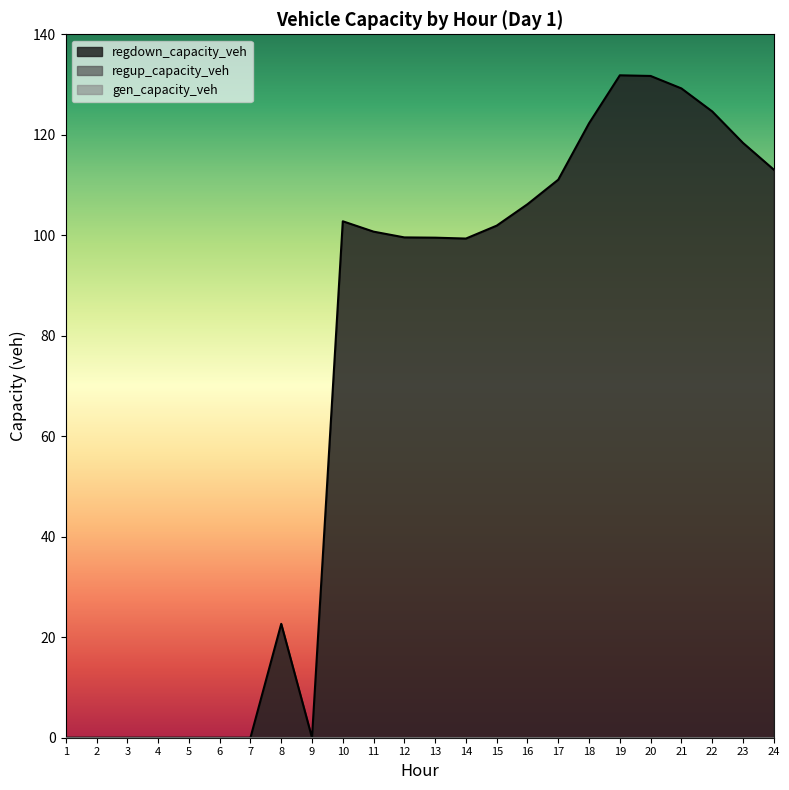

What is the difference between the second highest and second lowest values in the regdown_capacity_veh series?

131.7